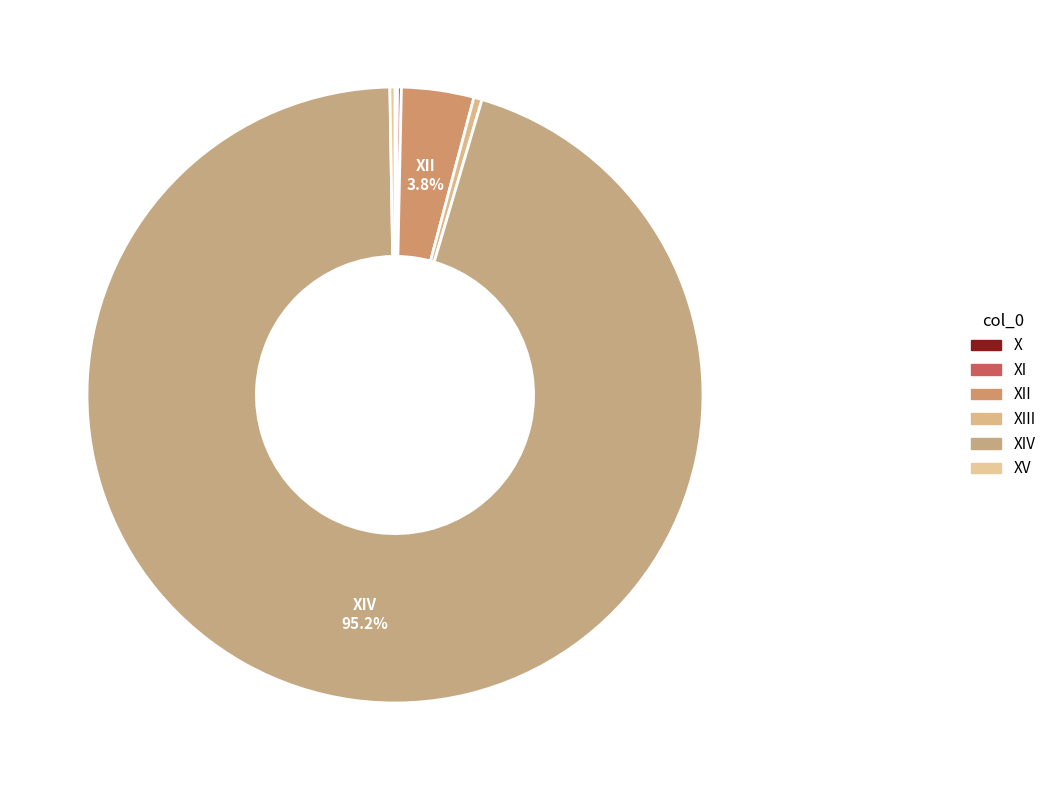

Which slice is the largest?

XIV